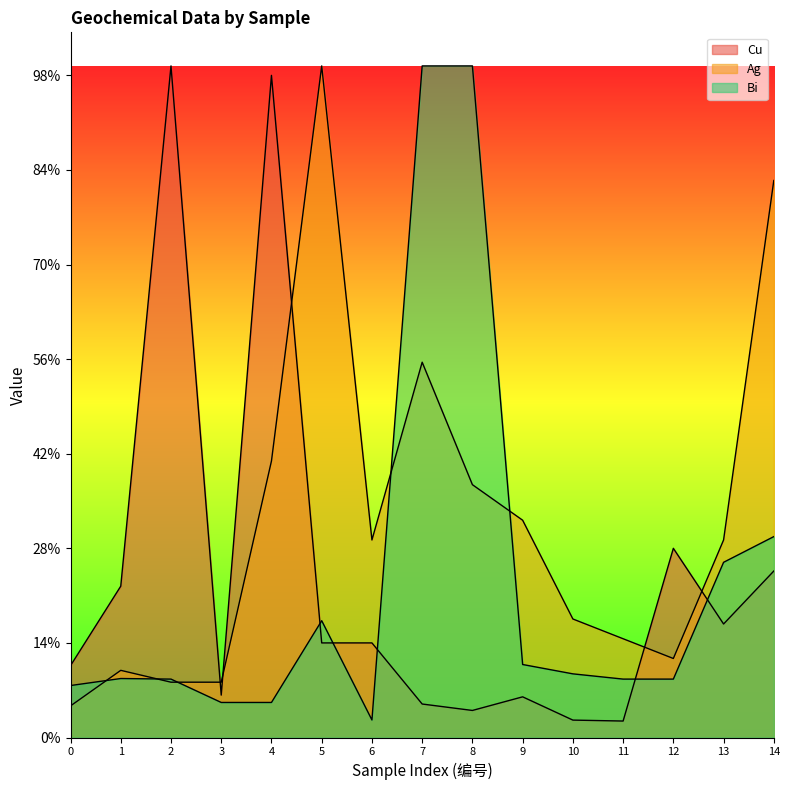

Is it true that Bi equals 306.1 at 13?

False